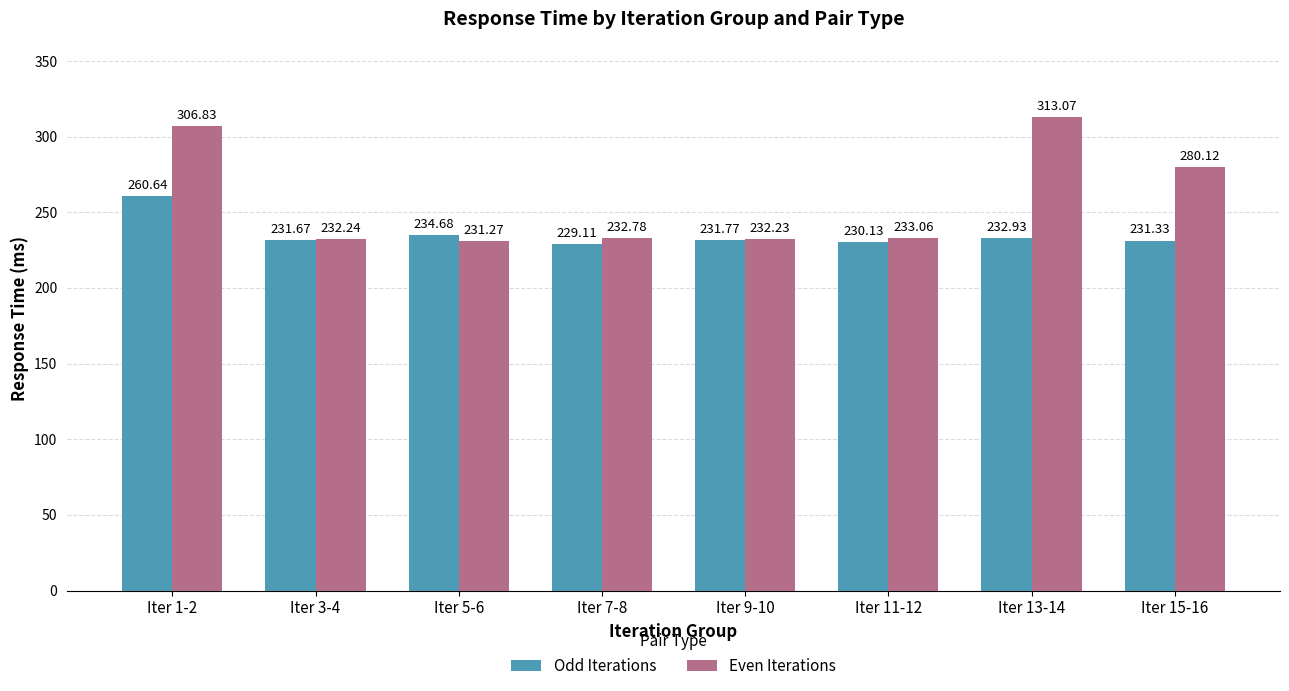

List the labels in order of Odd Iterations value, largest first.

Iter 1-2, Iter 5-6, Iter 13-14, Iter 9-10, Iter 3-4, Iter 15-16, Iter 11-12, Iter 7-8